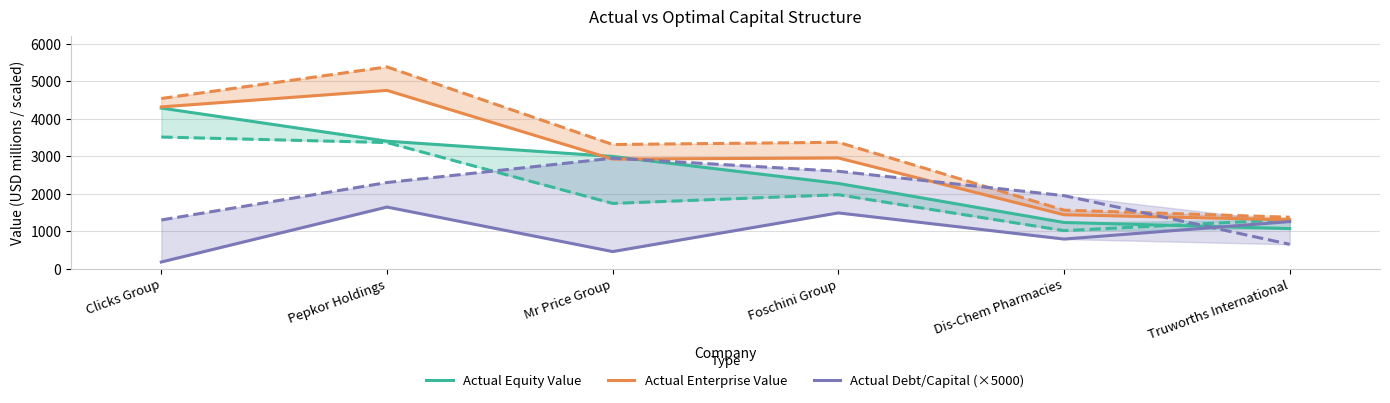

Reading left to right, transcribe all the data shown in this chart.

Actual Equity Value: Clicks Group=4287.6	Pepkor Holdings=3404.6	Mr Price Group=2996.4	Foschini Group=2275.6	Dis-Chem Pharmacies=1233.1	Truworths International=1070.2
Actual Enterprise Value: Clicks Group=4319.0	Pepkor Holdings=4760.0	Mr Price Group=2925.3	Foschini Group=2955.1	Dis-Chem Pharmacies=1439.8	Truworths International=1305.4
Actual Debt/Capital (×5000): Clicks Group=177.9	Pepkor Holdings=1645.3	Mr Price Group=456.3	Foschini Group=1488.8	Dis-Chem Pharmacies=790.3	Truworths International=1256.7